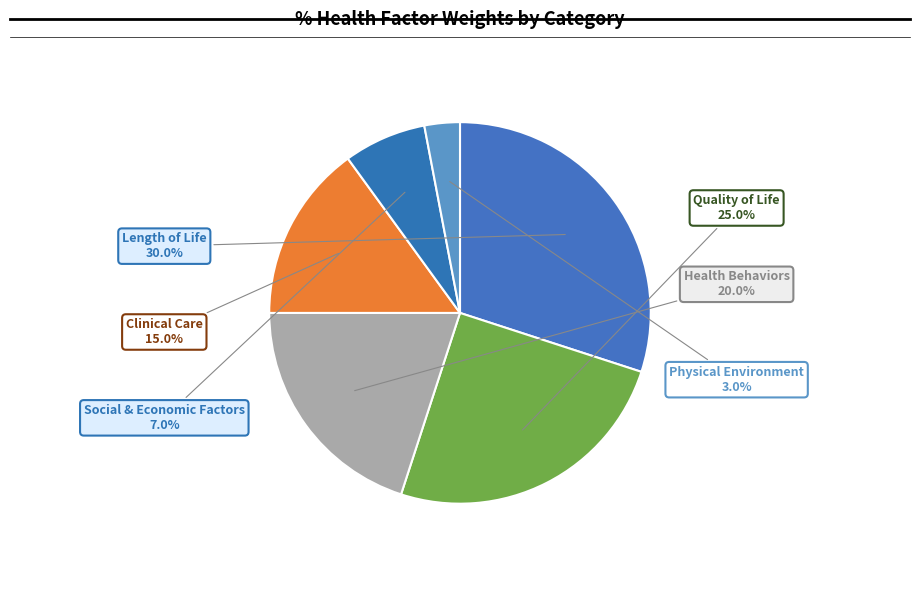

What is the smallest slice in the pie chart?

Physical Environment